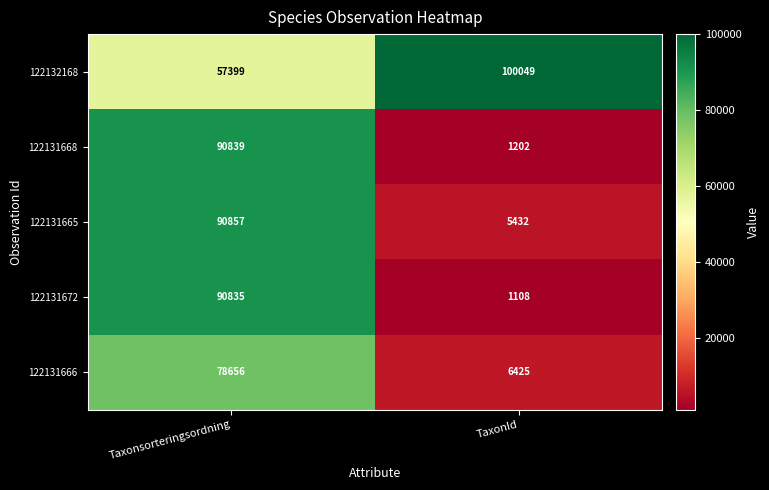

True or false: 122131668 has a value of 90839 at Taxonsorteringsordning.

True